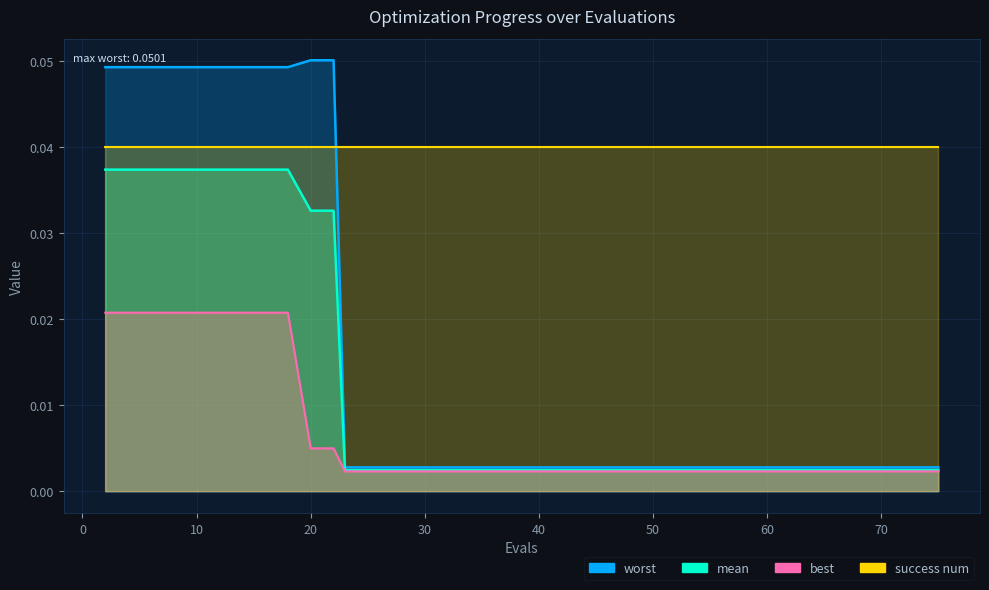

True or false: worst and mean cross at least once.

False